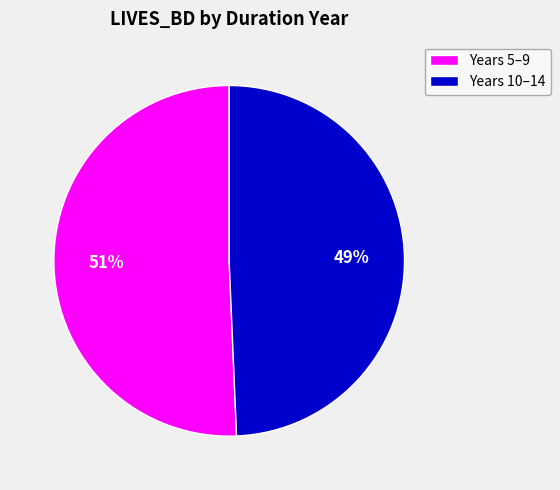

Do Years 5–9 and Years 10–14 together represent more than half of the pie?

Yes